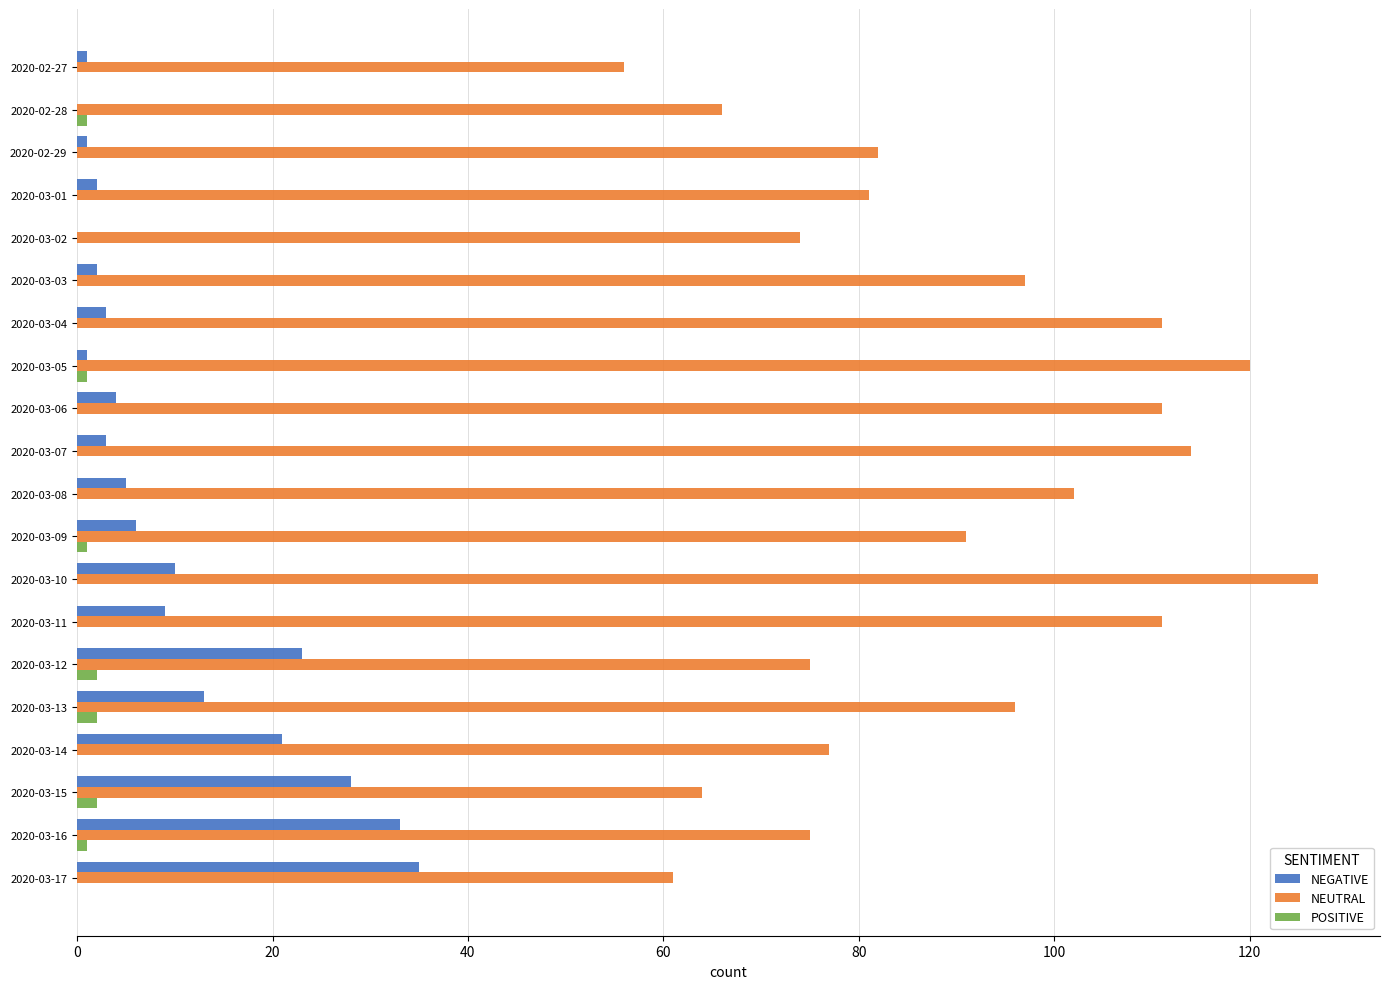

Count the number of categories in the chart.

20